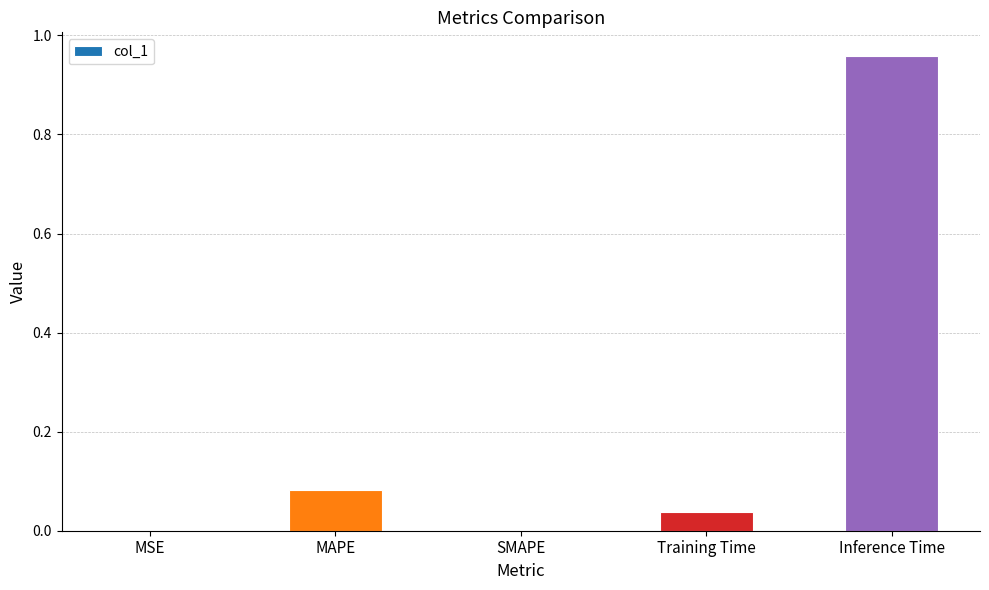

Which category has the highest value across all series?

Inference Time